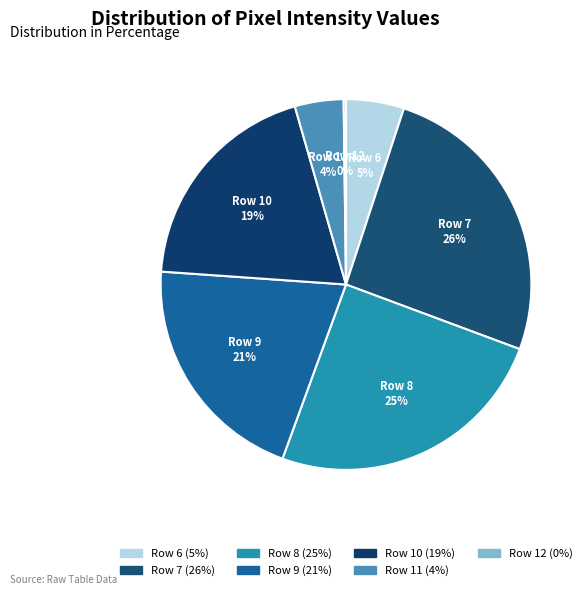

Is the sum of Row 11 and Row 10 greater than half?

No